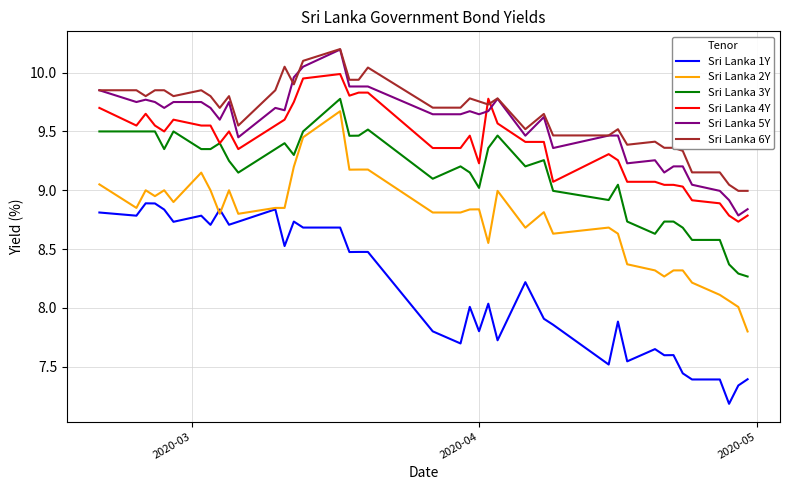

Which series has the largest range (max minus min)?

Sri Lanka 2Y